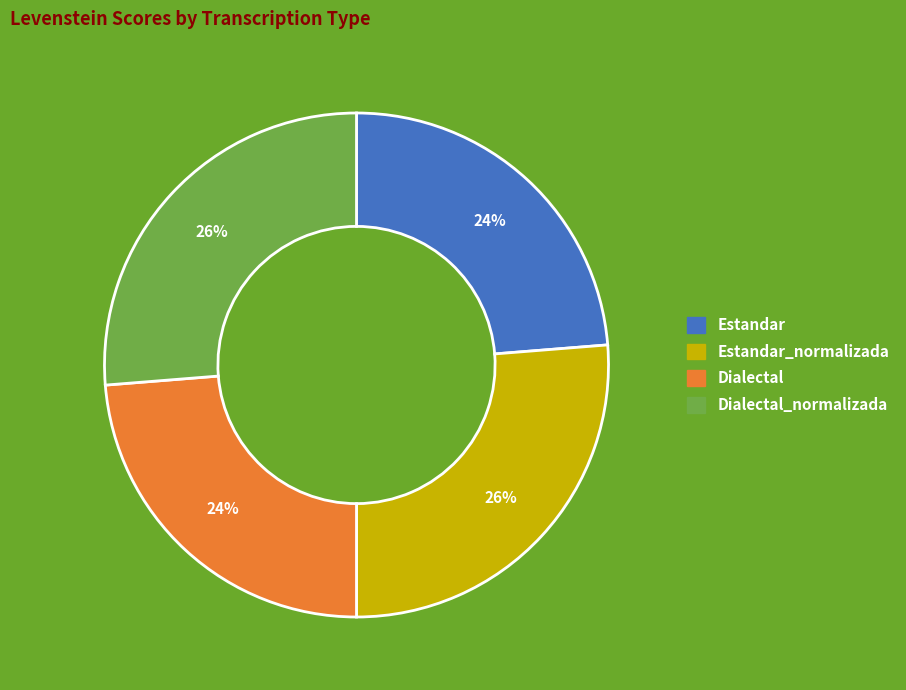

Is there any slice that represents more than half of the pie?

No